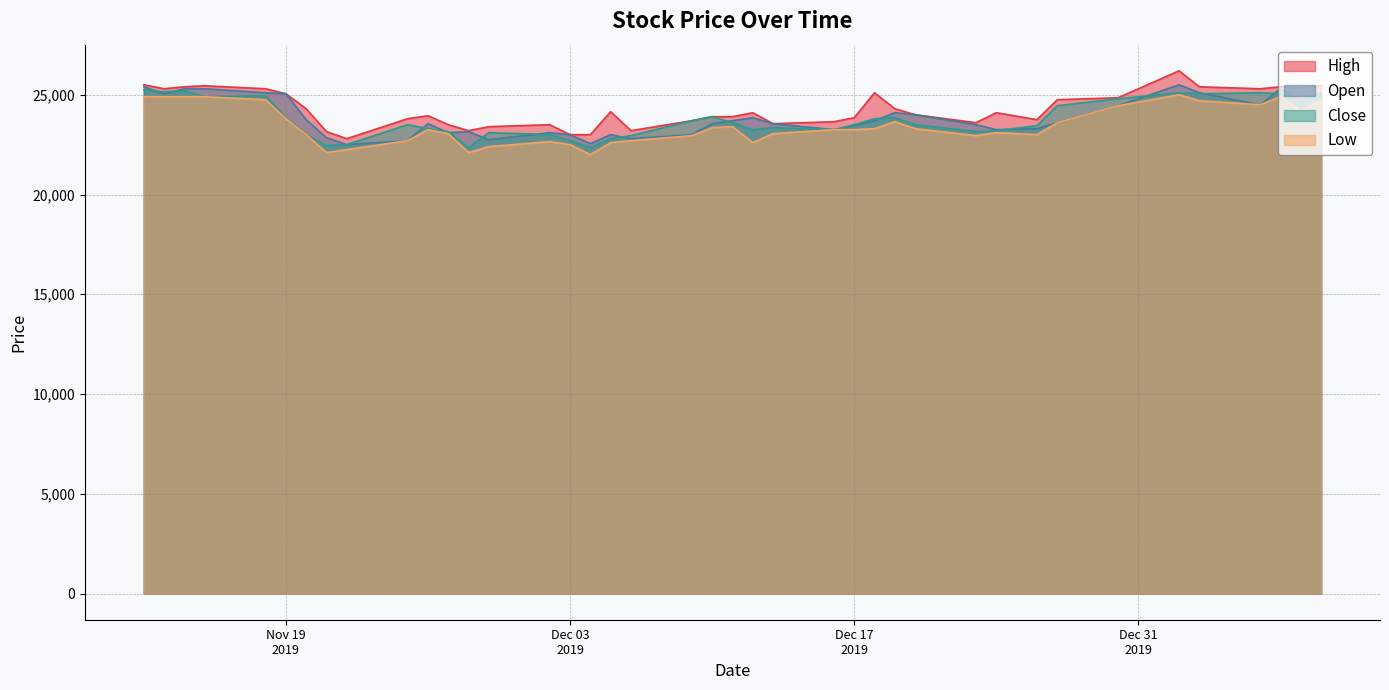

Which series has the largest range (max minus min)?

High